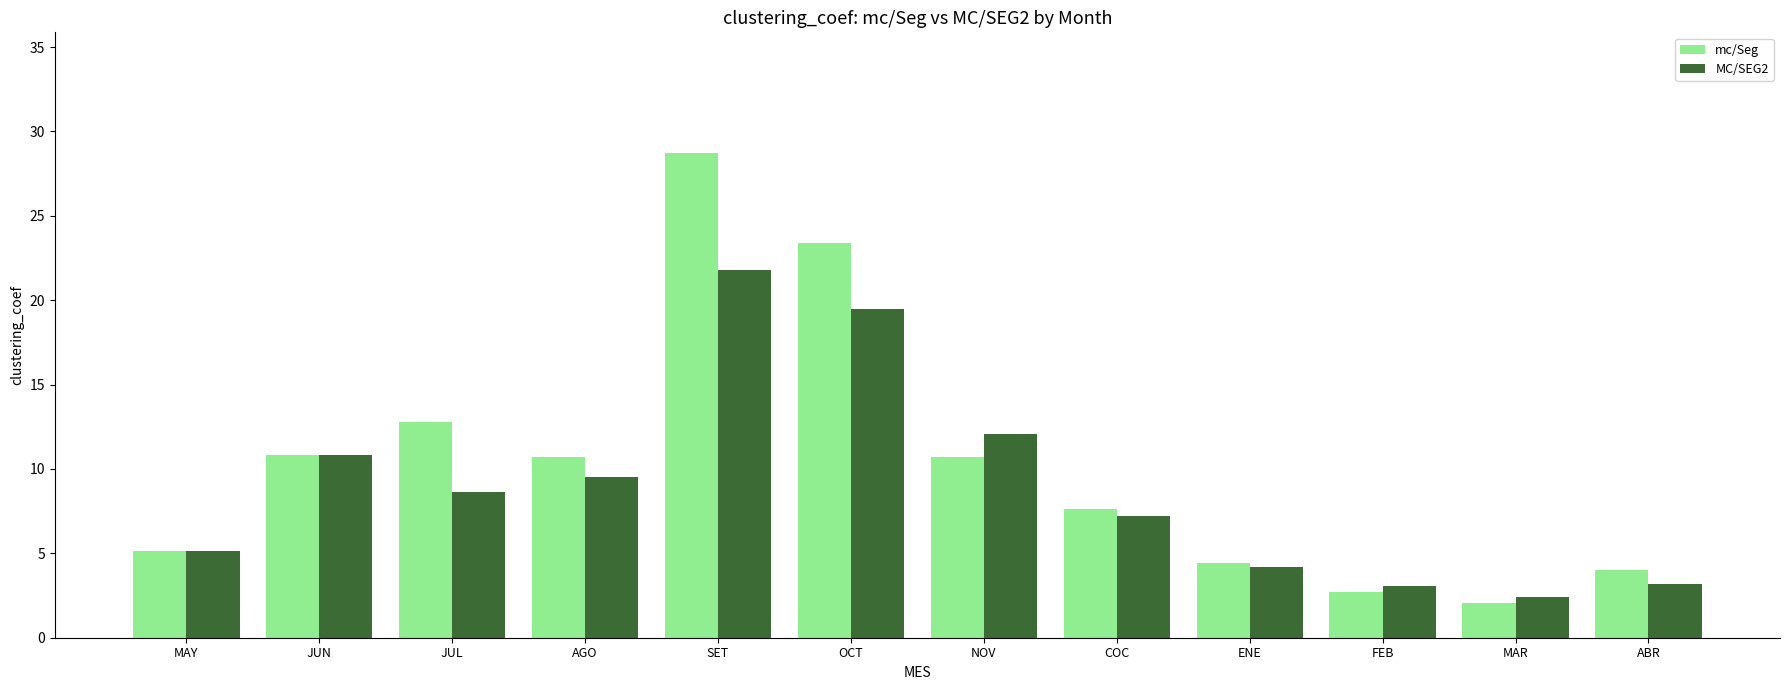

How many groups of bars are there?

12